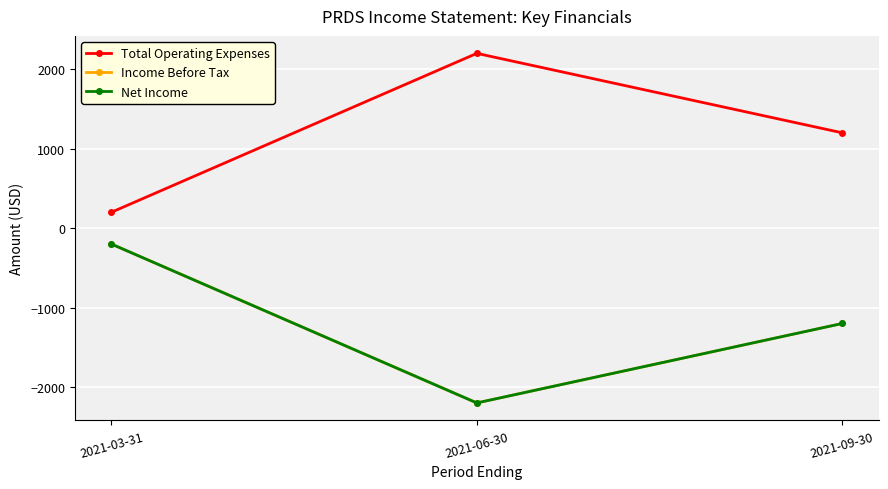

Which category has the lowest value in the Income Before Tax series?

2021-06-30